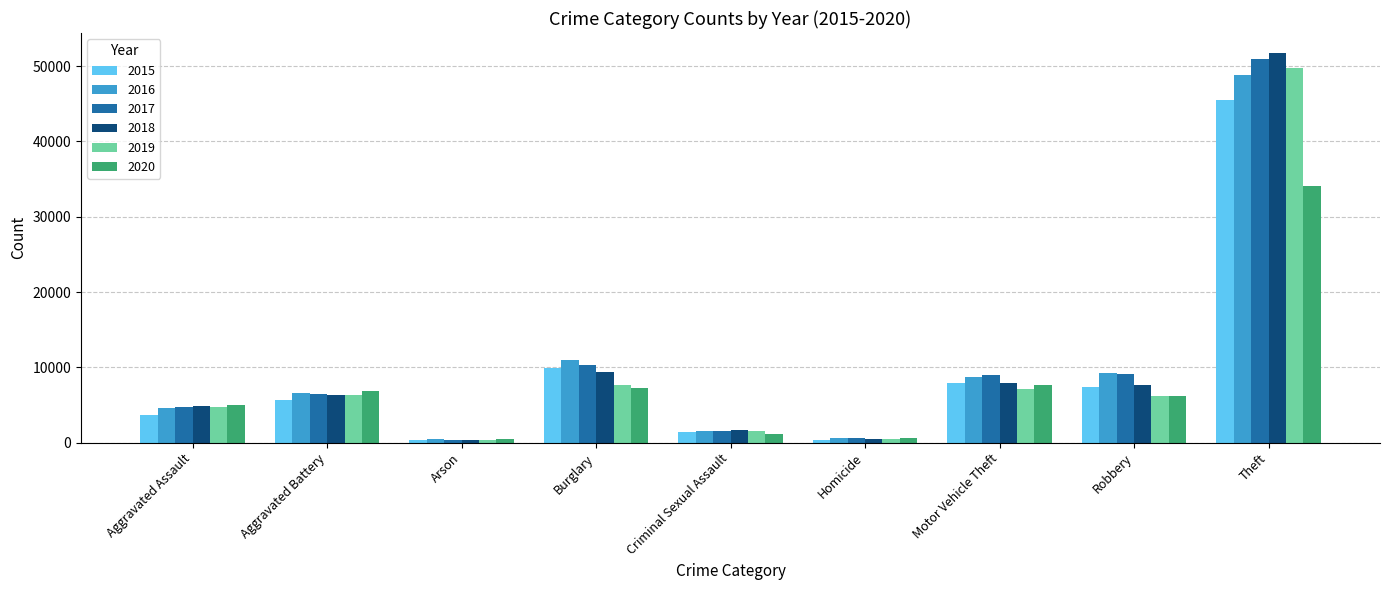

Between Aggravated Assault and Burglary, which series saw the biggest shift?

2016